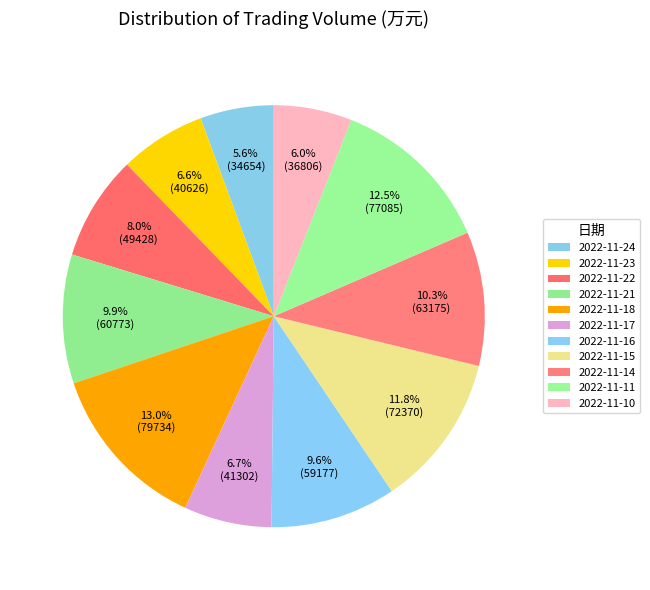

How many slices are in this pie chart?

11